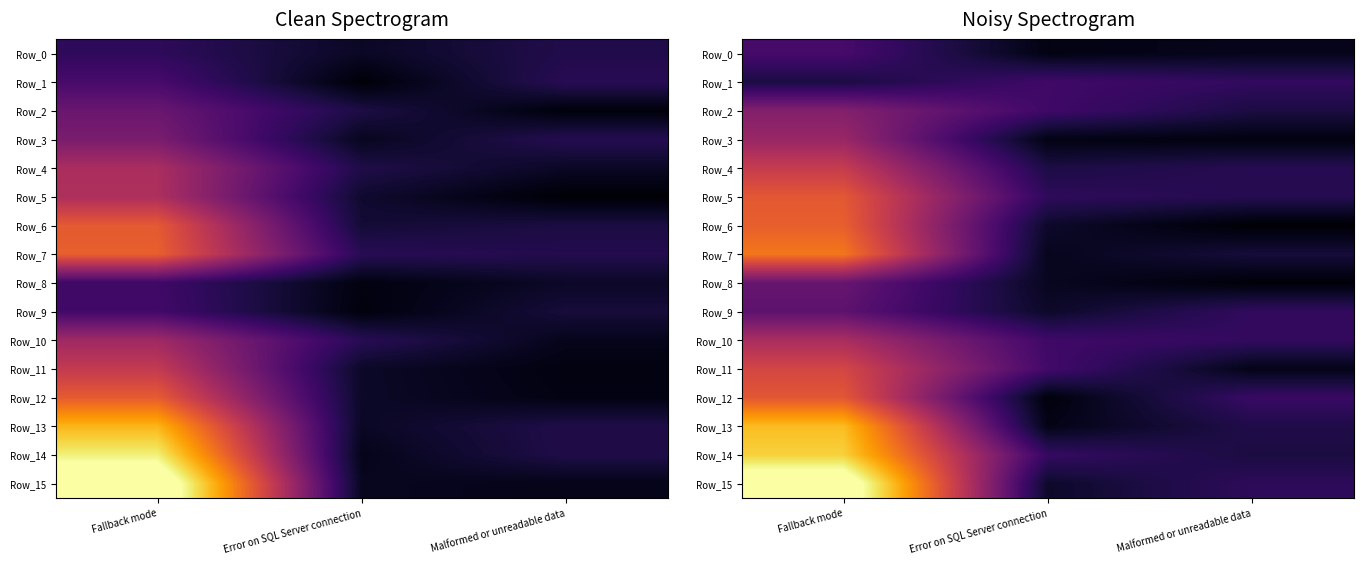

At which label does Row_13 first exceed 1111?

Fallback mode